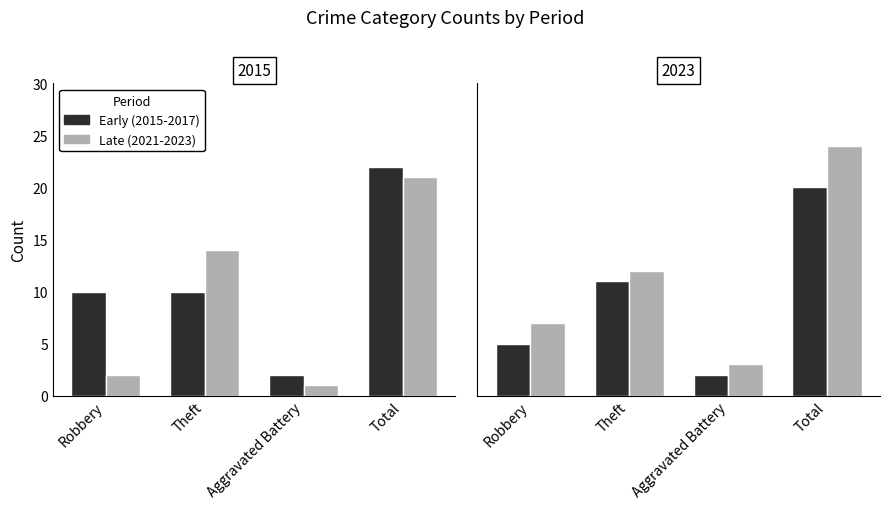

Which label corresponds to the largest value in the chart?

Total